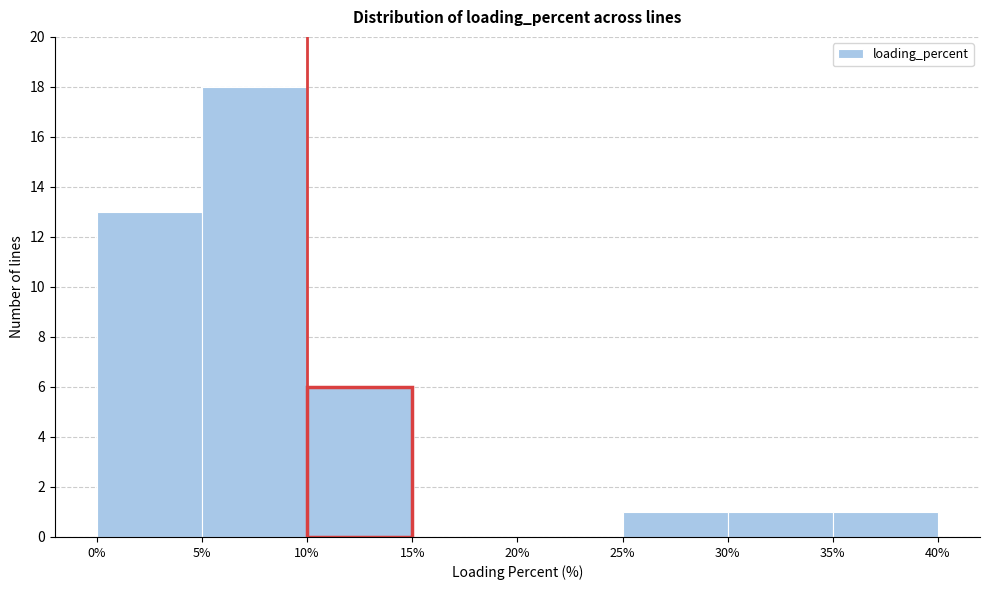

Reading left to right, list every bar in this chart as the range it spans on the x-axis followed by its height. The values are not printed on the chart, so give them approximately, as read against the axis.

0% to 5%: 13
5% to 10%: 18
10% to 15%: 6
15% to 20%: 0
20% to 25%: 0
25% to 30%: 1
30% to 35%: 1
35% to 40%: 1